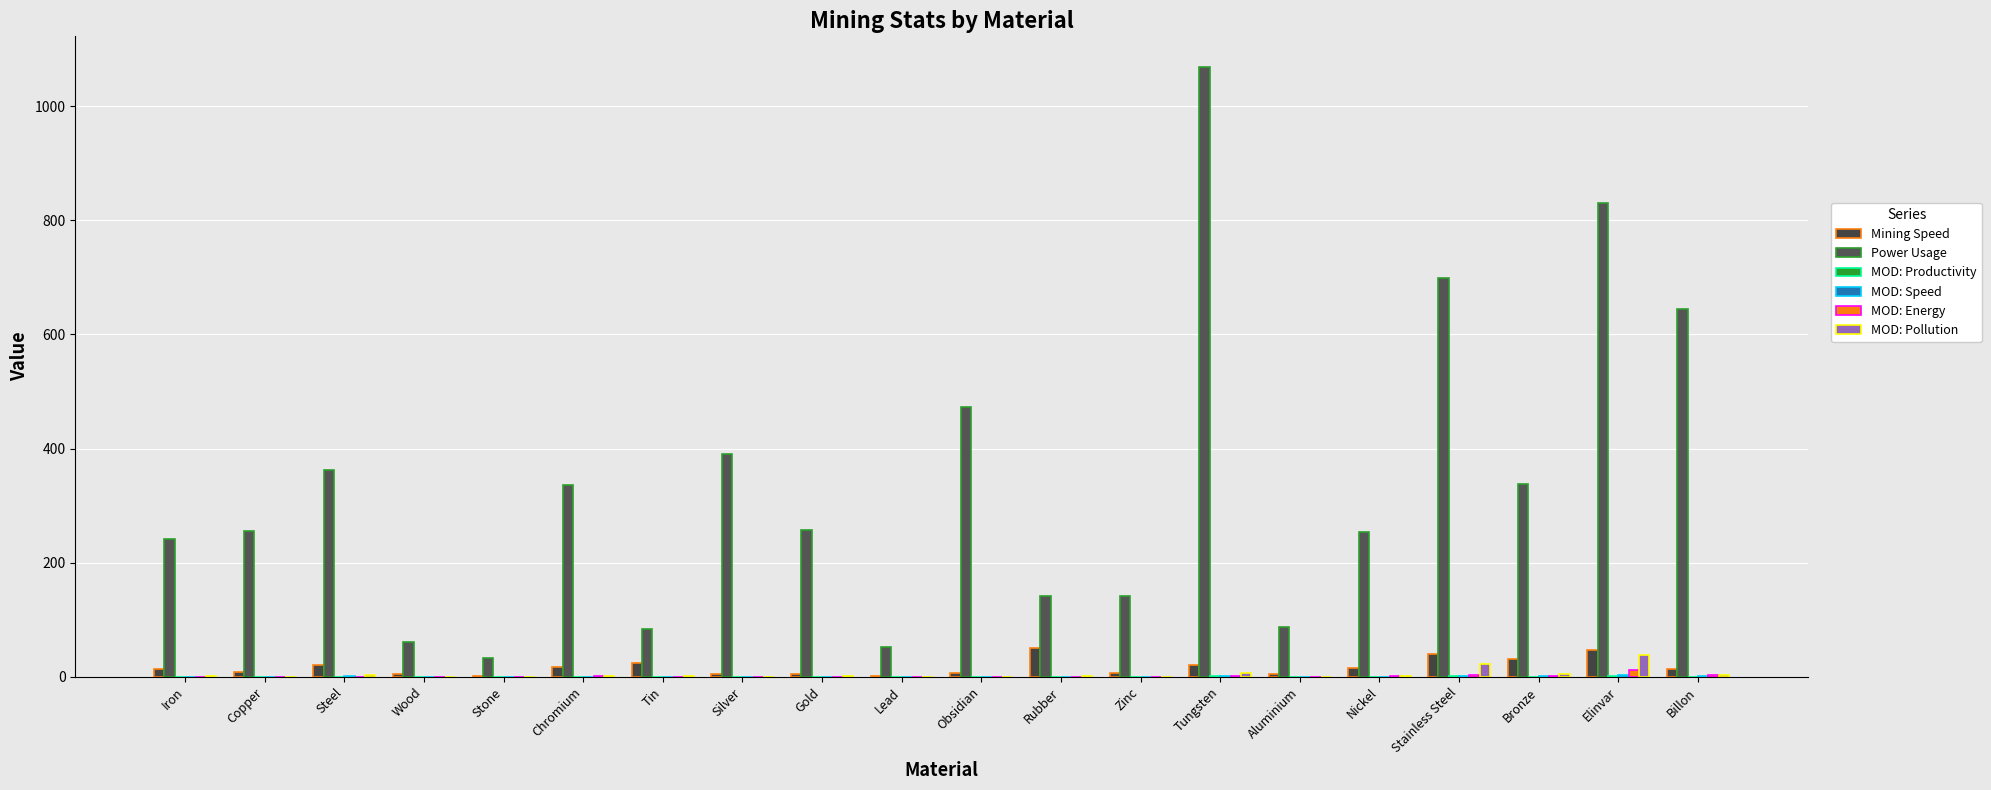

Read the MOD: Energy value at Stainless Steel.

3.7